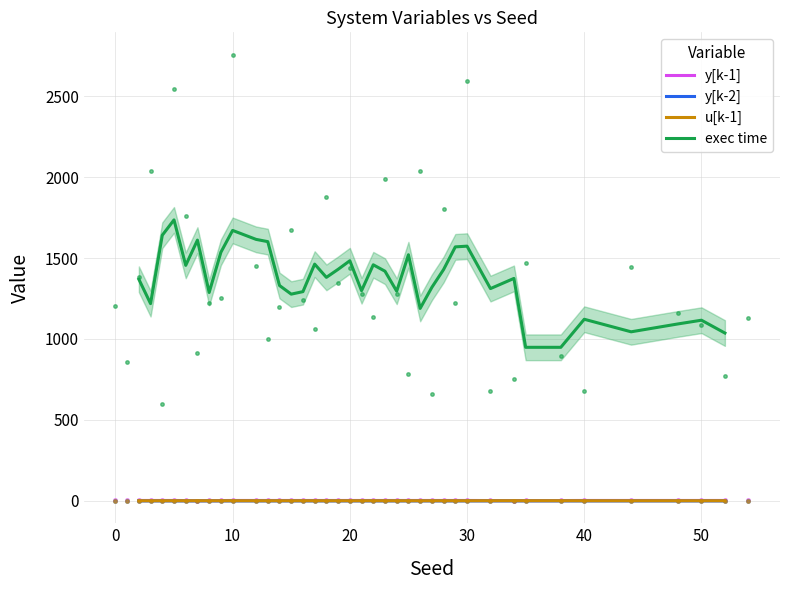

True or false: exec time and y[k-2] intersect in this chart.

False